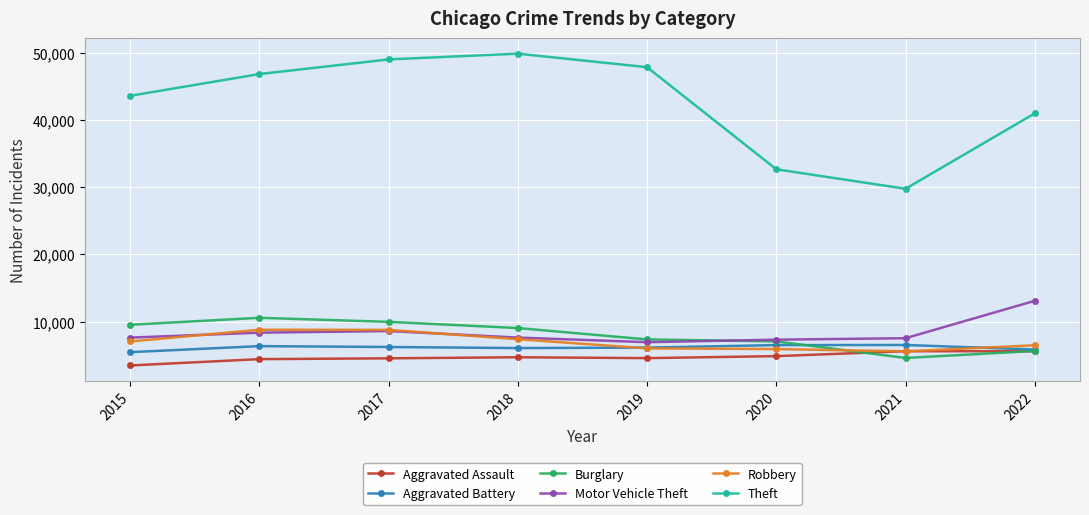

Does the chart have visible grid lines?

Yes